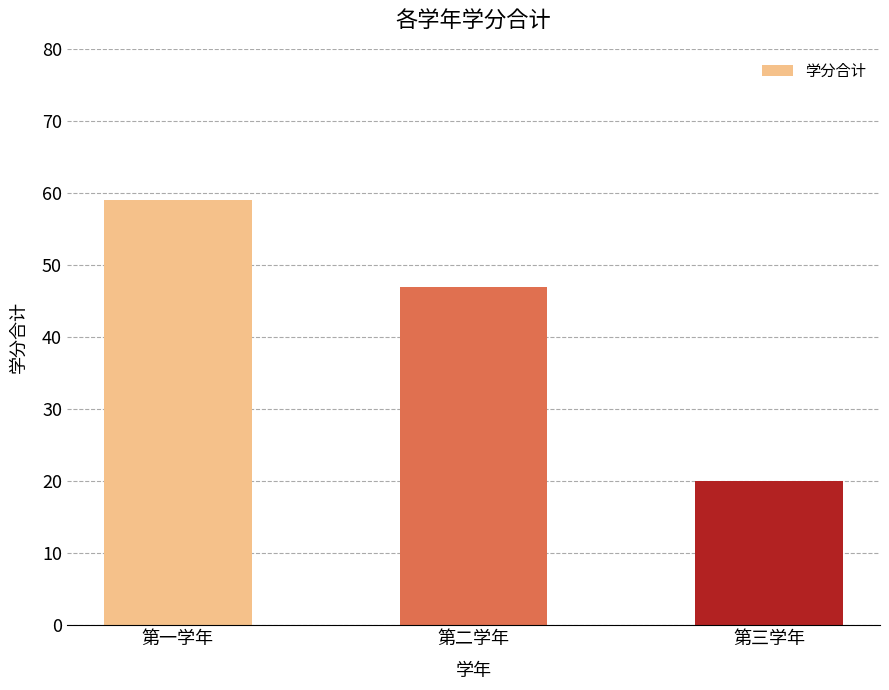

Read the value at 第三学年, to the nearest 5.

20